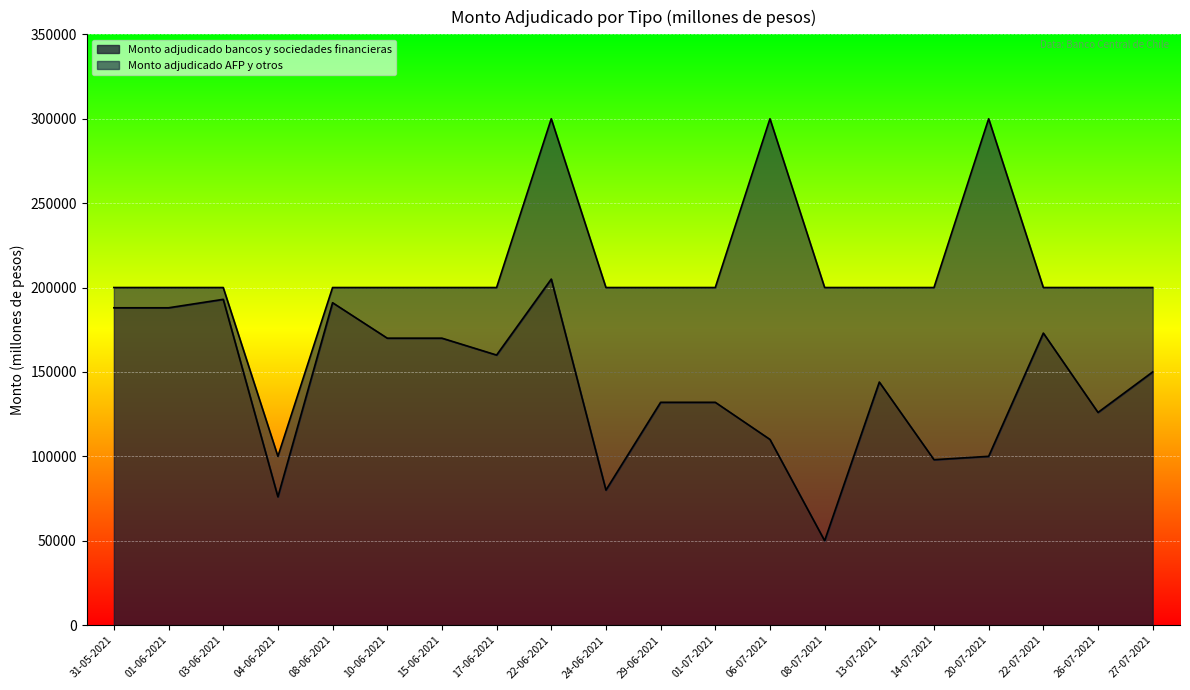

What value does the data have at 14-07-2021?

98000